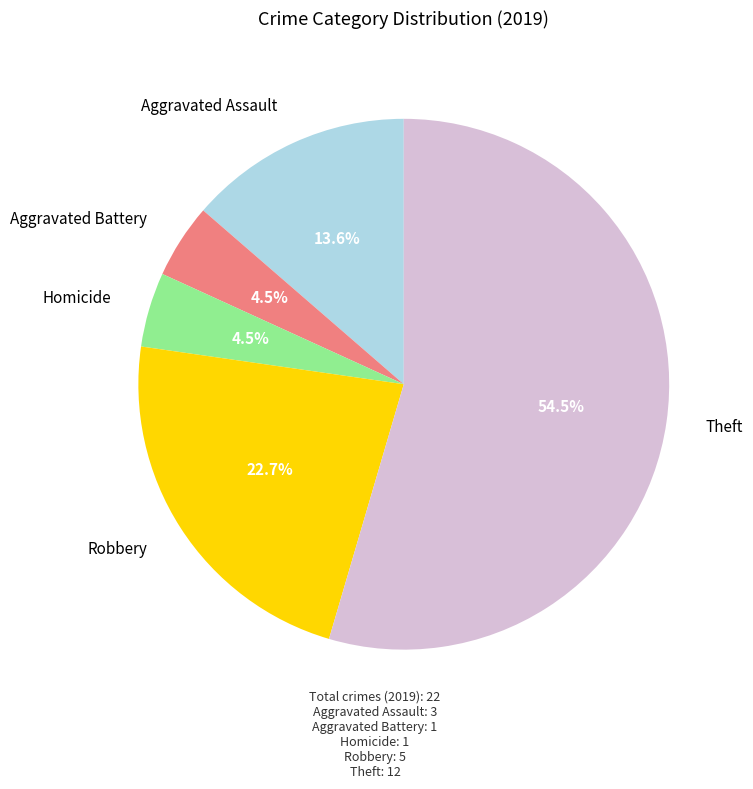

Is there a majority slice in this chart?

Yes